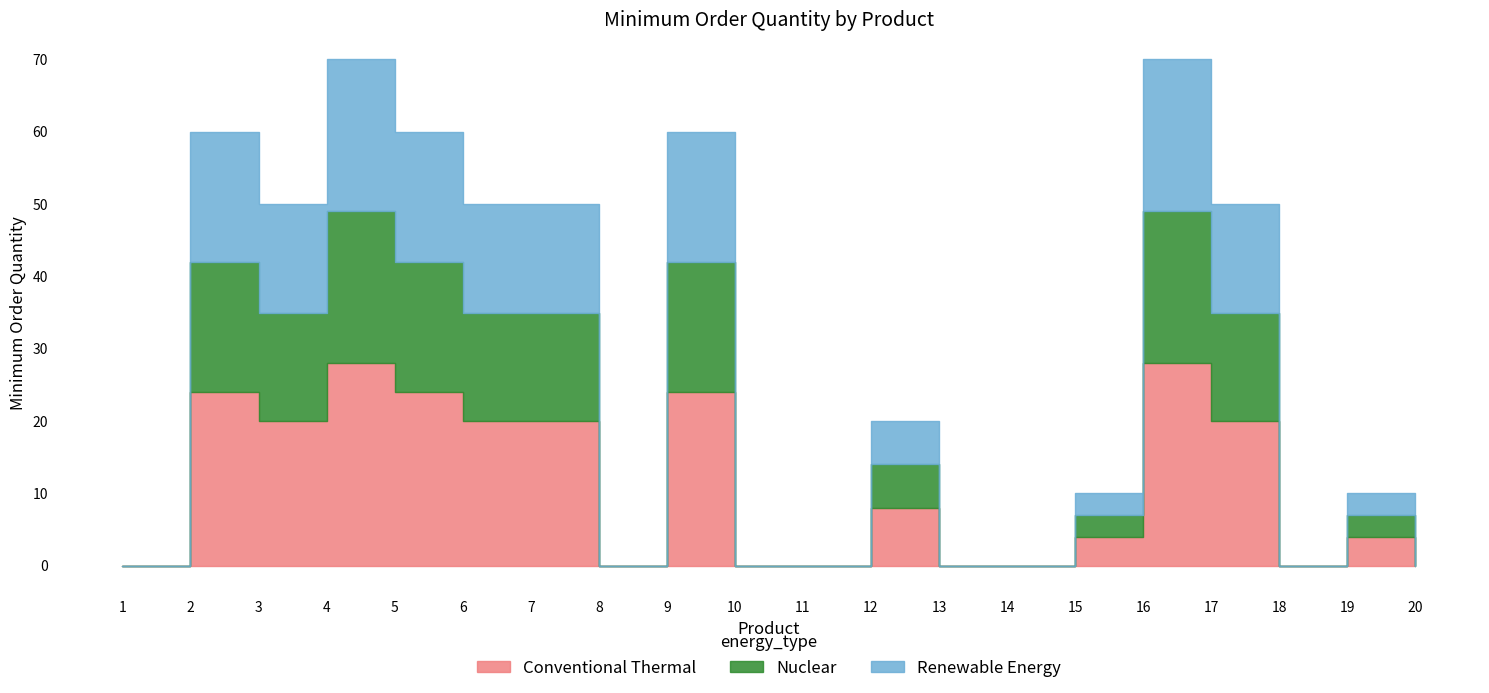

Count the values in the range 0 to 60.

18